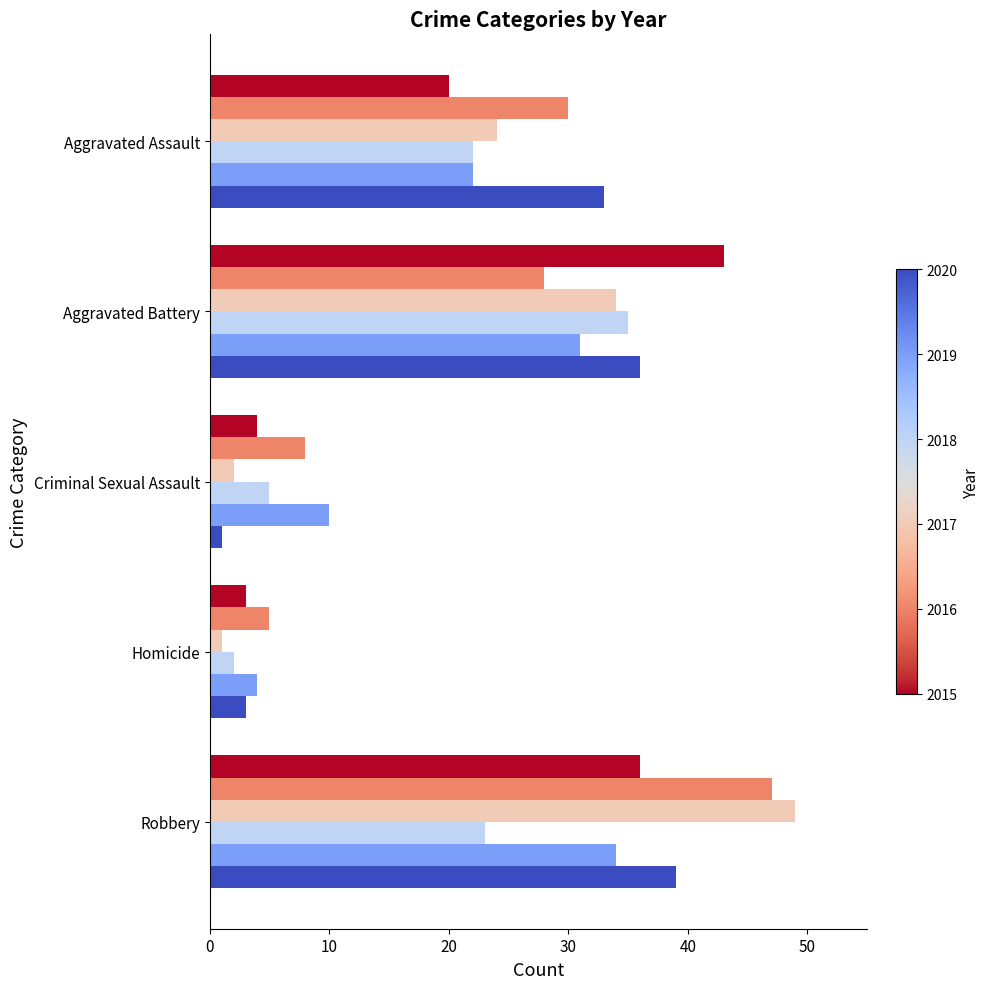

Count the number of categories in the chart.

5